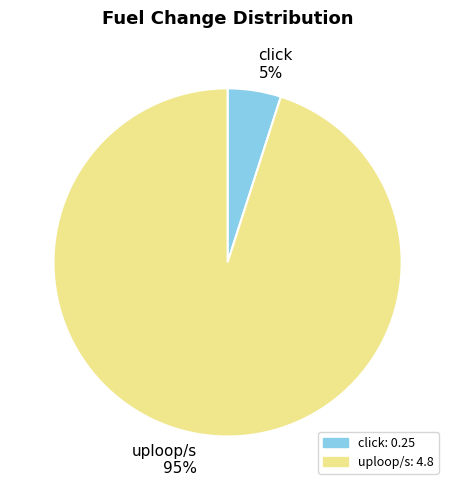

Rank the categories by value from highest to lowest.

uploop/s, click